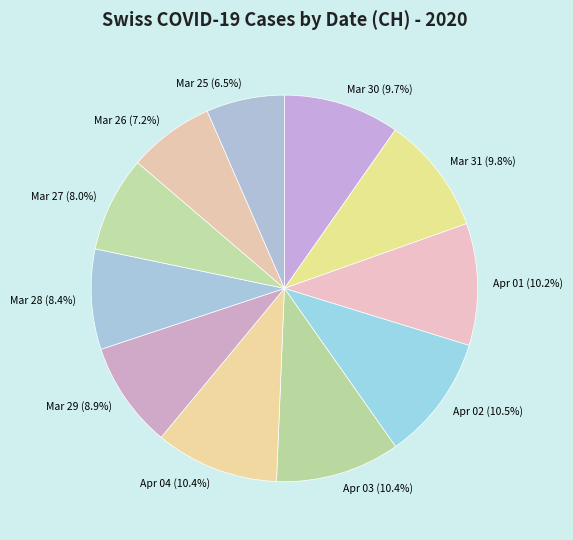

What is the ratio of the value at Mar 31 (9.8%) to the value at Mar 26 (7.2%)?

1.4